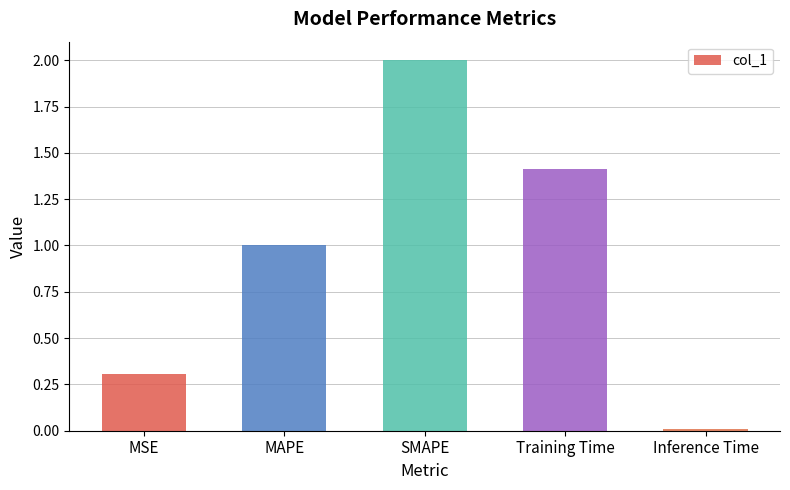

True or false: the data shows 1.4 at Training Time.

True